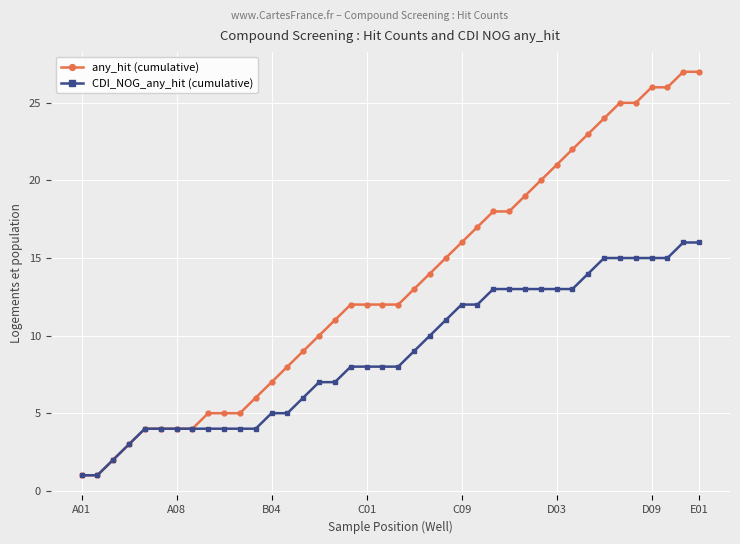

How many data points does each series have?

40